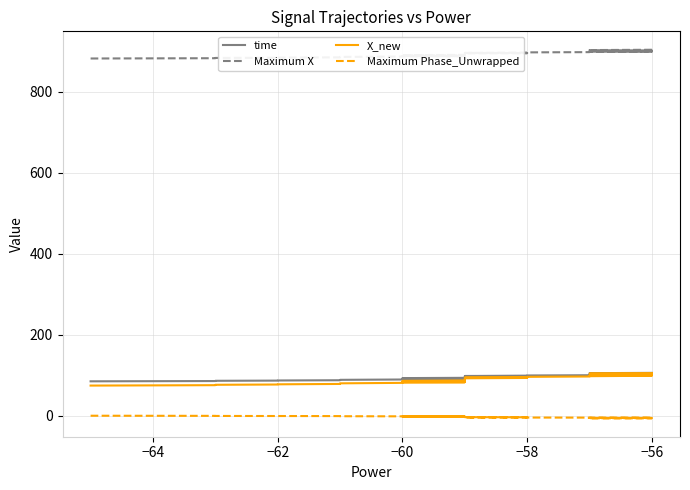

Which series has the largest range (max minus min)?

X_new